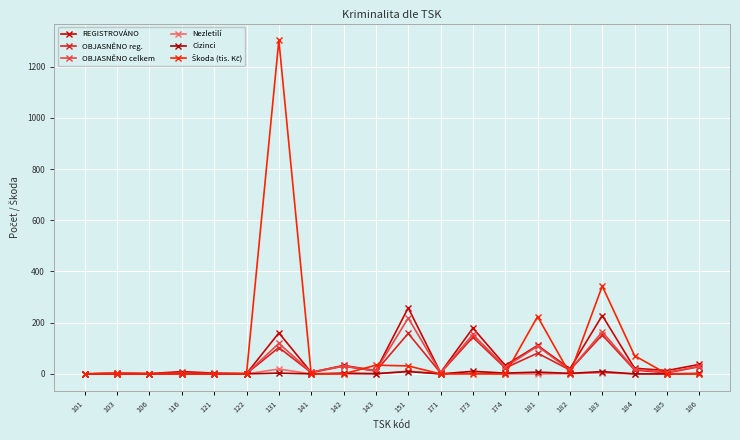

Which series has the widest spread of values?

Škoda (tis. Kč)